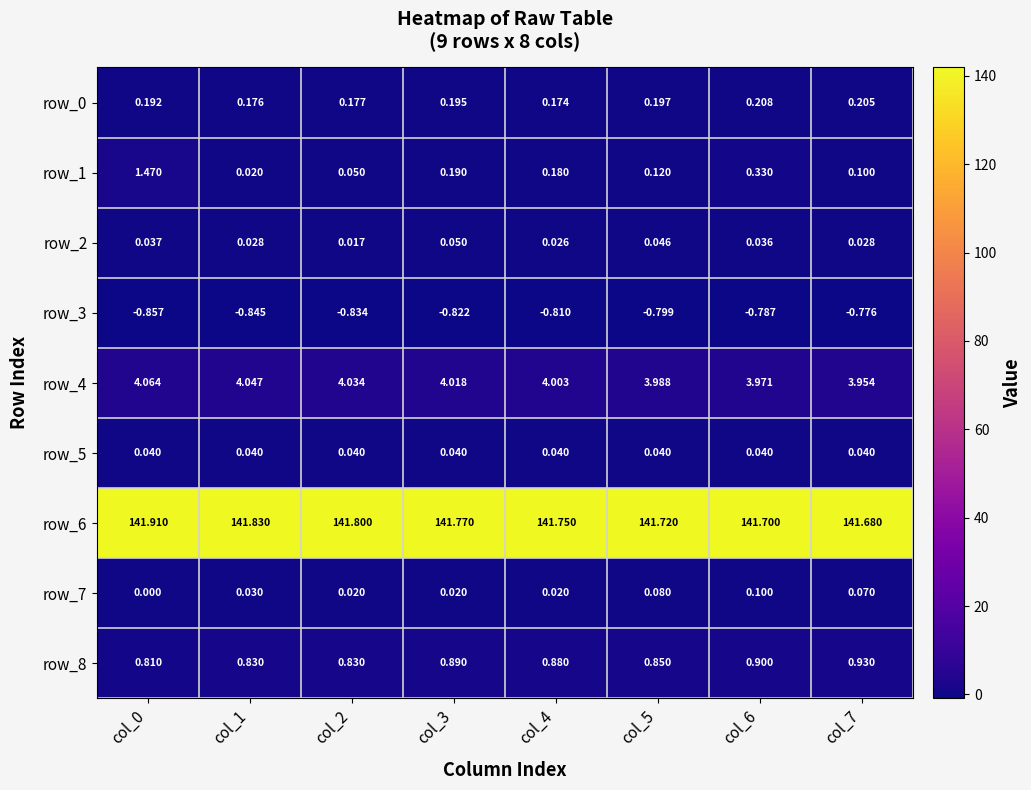

Count the number of categories in the chart.

8